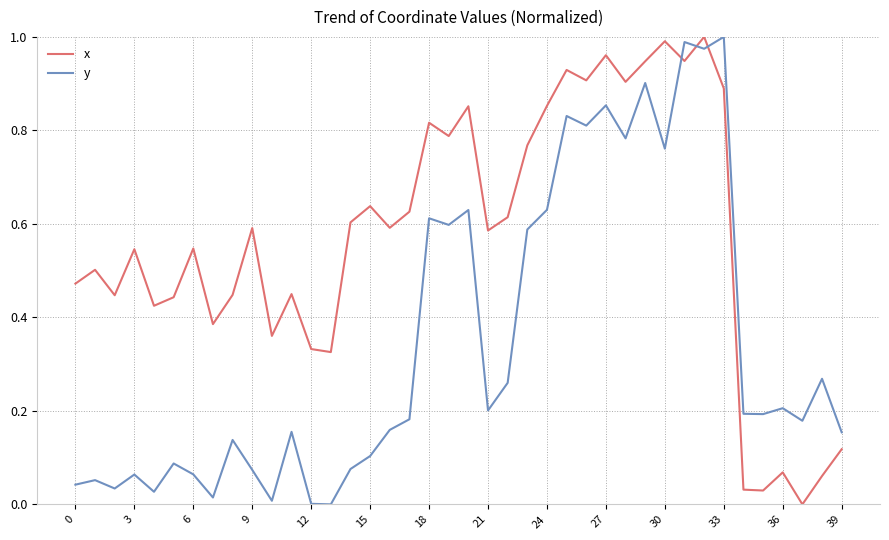

What are all the series names shown in the legend?

x, y